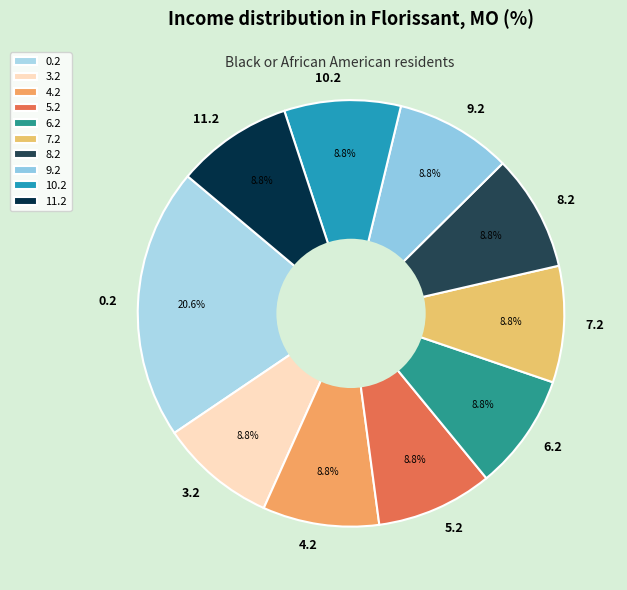

Approximately how many times larger is the value at 9.2 compared to 10.2?

1.0